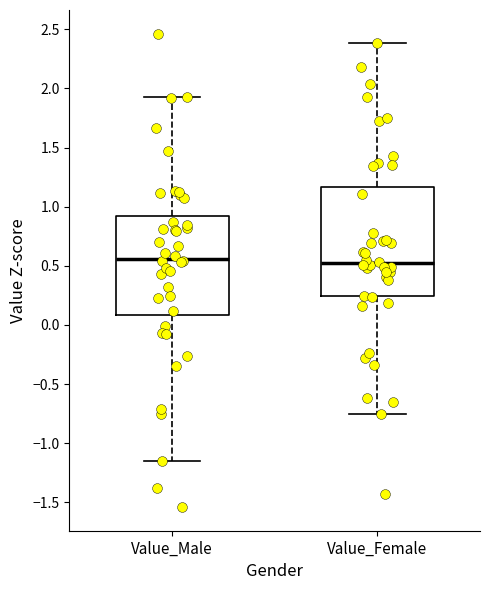

Reading left to right, transcribe this box plot: for each box, give where its median line is, the range the box spans, and where its two whiskers end, as read against the y-axis. The values are not printed on the chart, so give them approximately, as read against the axis.

Value_Male: median 0.55, box 0.10 to 0.90, whiskers -1.15 to 1.90
Value_Female: median 0.50, box 0.25 to 1.15, whiskers -0.75 to 2.40